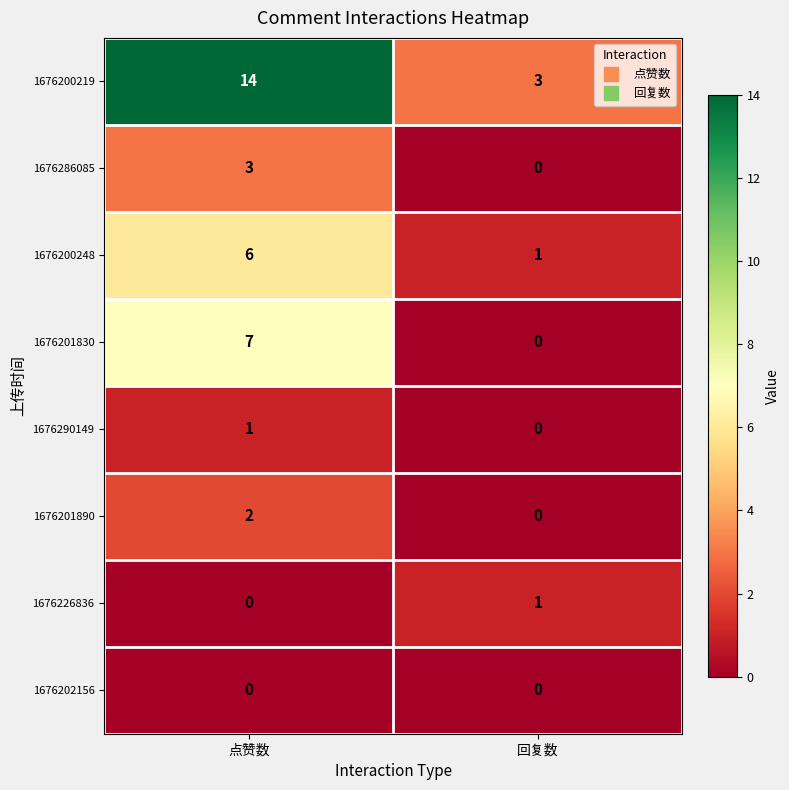

List the labels in order of 1676286085 value, largest first.

点赞数, 回复数